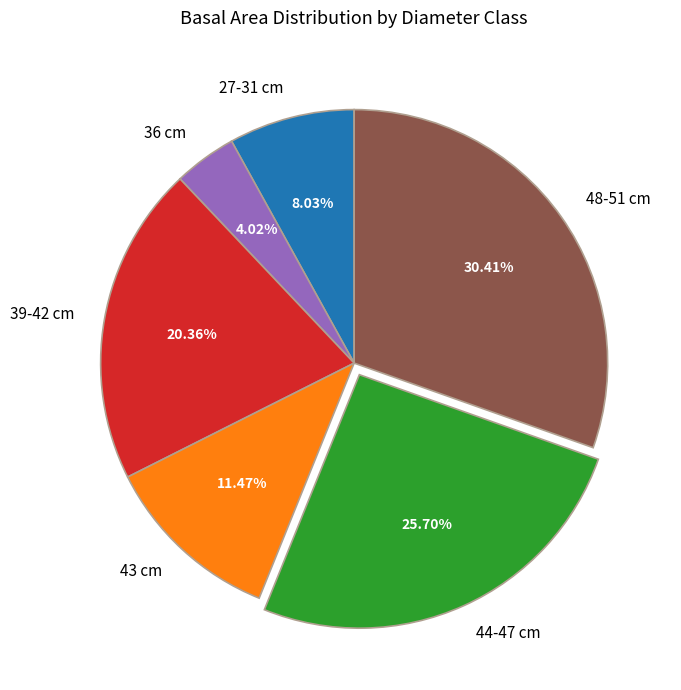

Rank the categories by value from highest to lowest.

48-51 cm, 44-47 cm, 39-42 cm, 43 cm, 27-31 cm, 36 cm